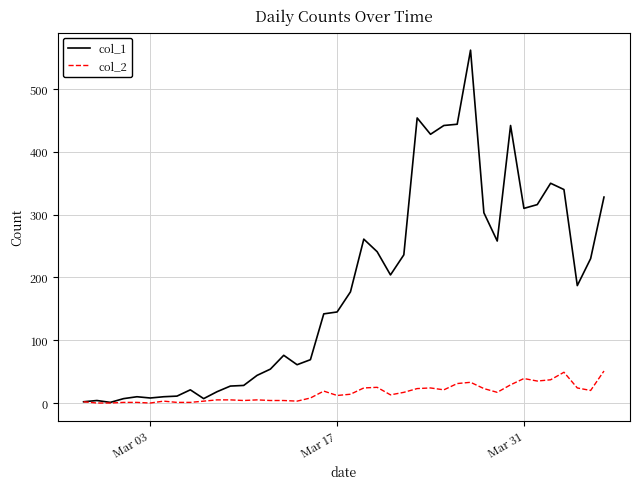

Which series has the widest spread of values?

col_1